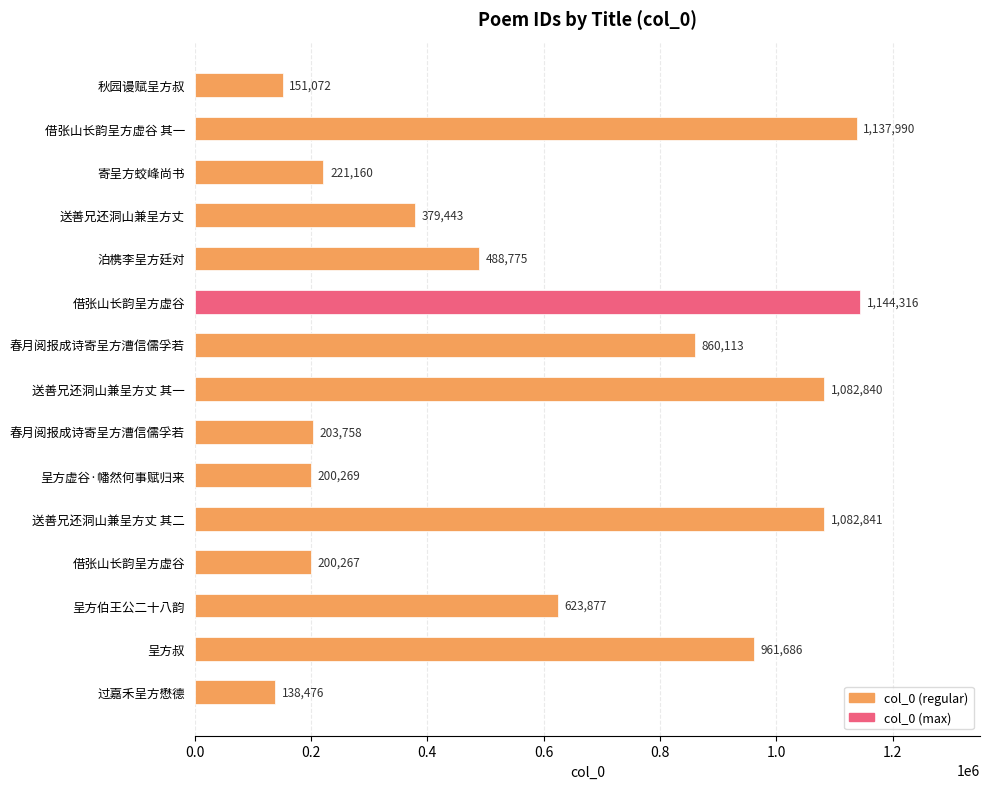

Count the number of data series in this chart.

1